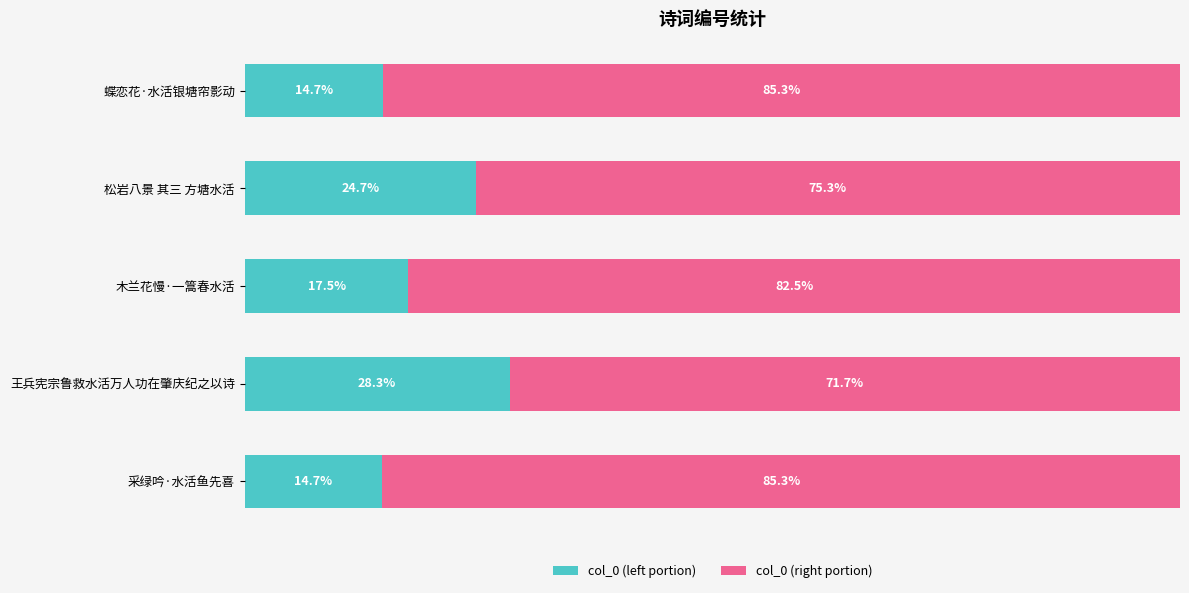

Where is col_0 (left portion) nearest to the value 21?

木兰花慢·一篙春水活